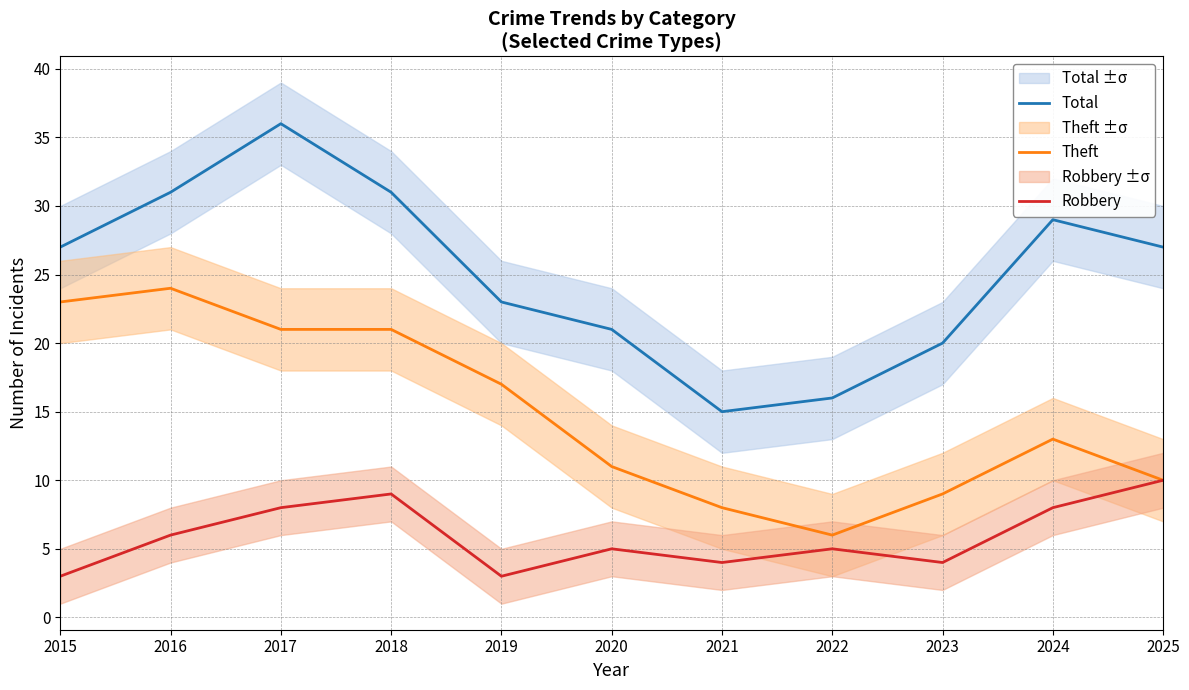

Rank the series by their average value, from highest to lowest.

Total, Theft, Robbery